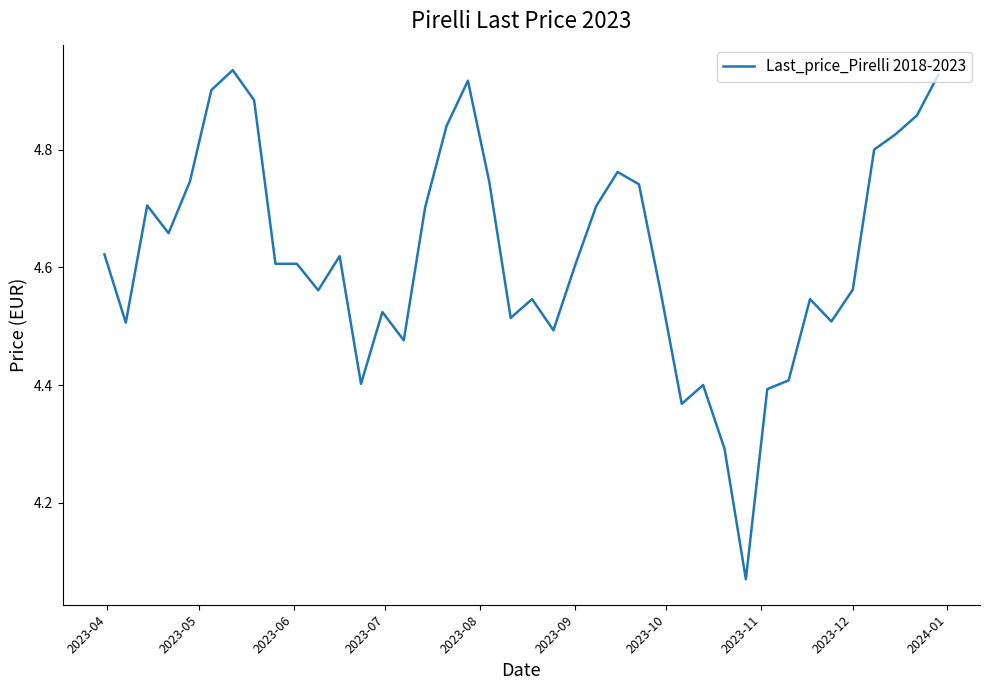

What is the difference between the maximum and minimum values?

0.9